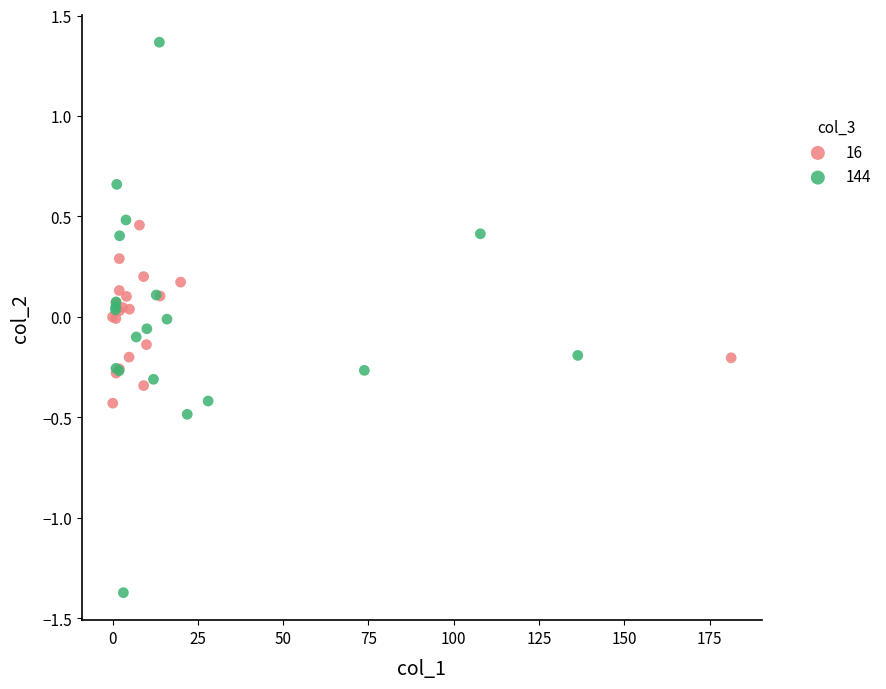

Which series has the largest Y range (max minus min)?

144